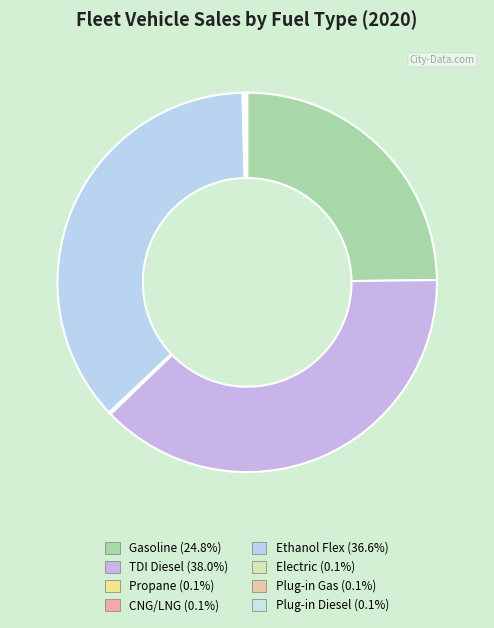

Does any single category account for the majority?

No